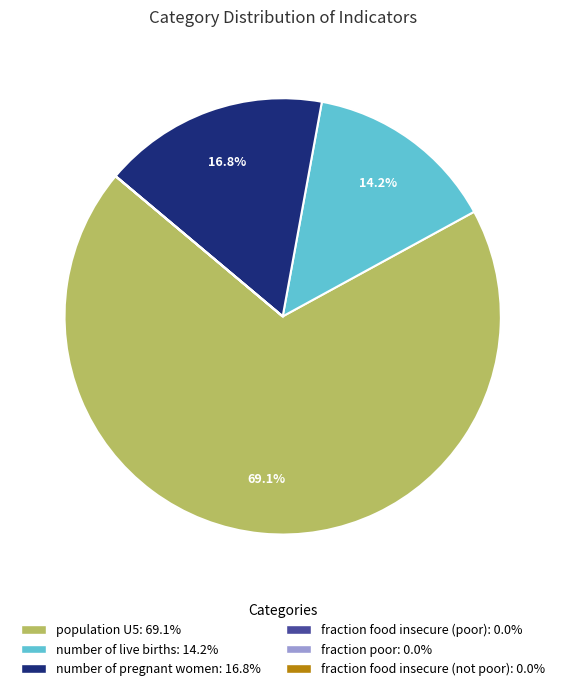

What is the total percentage of number of live births and population U5?

83.2%